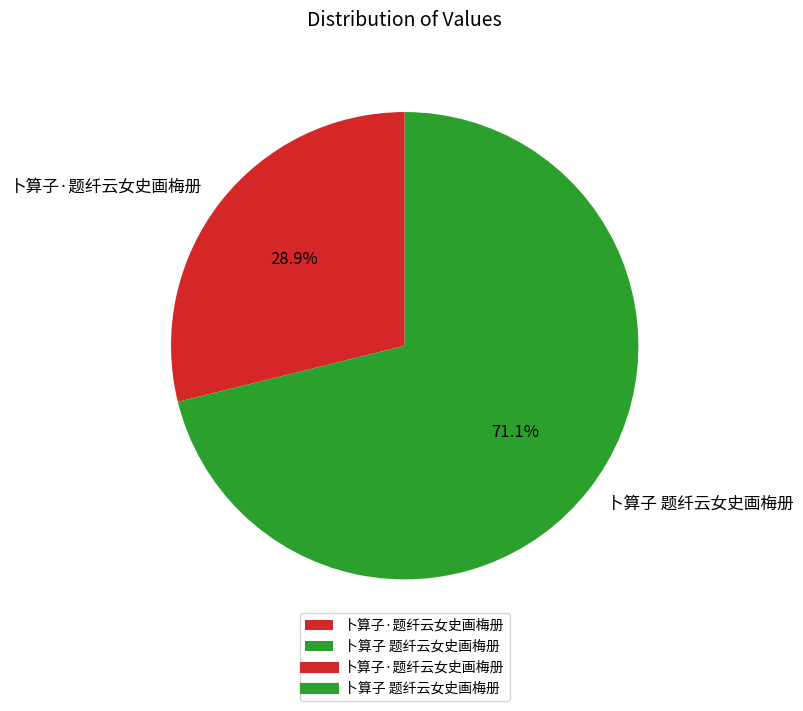

What percentage is the 卜算子·题纤云女史画梅册 slice, to the nearest percent?

29%